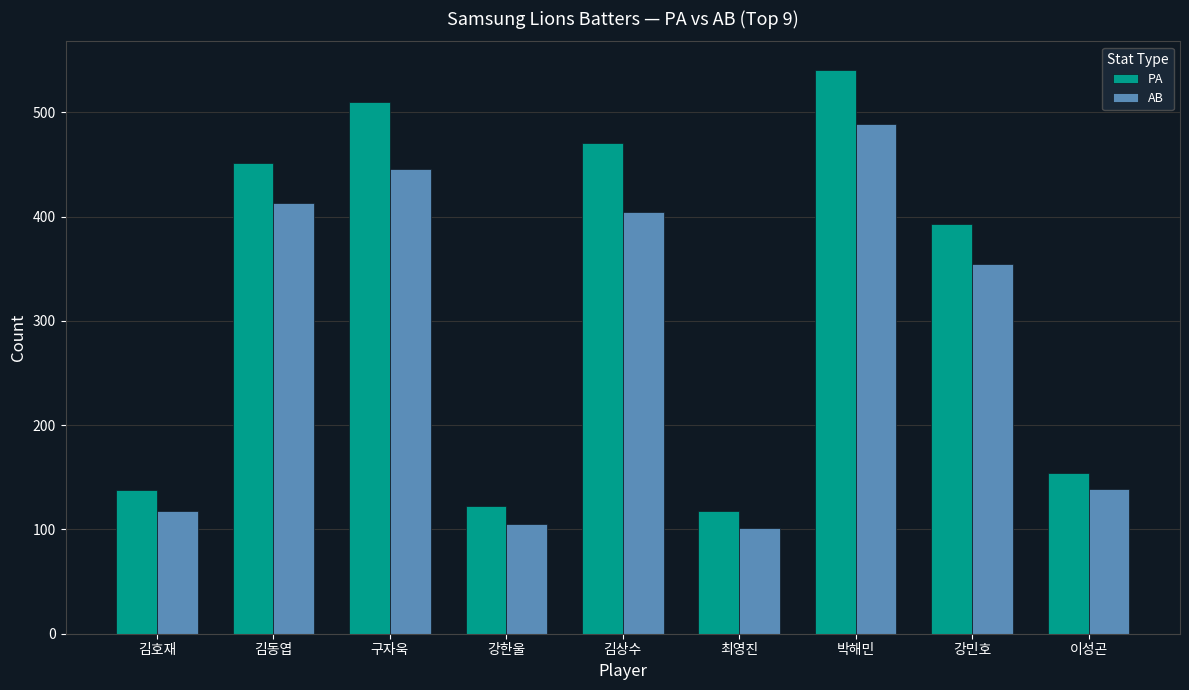

What is the label of the 2nd bar from the right?

강민호